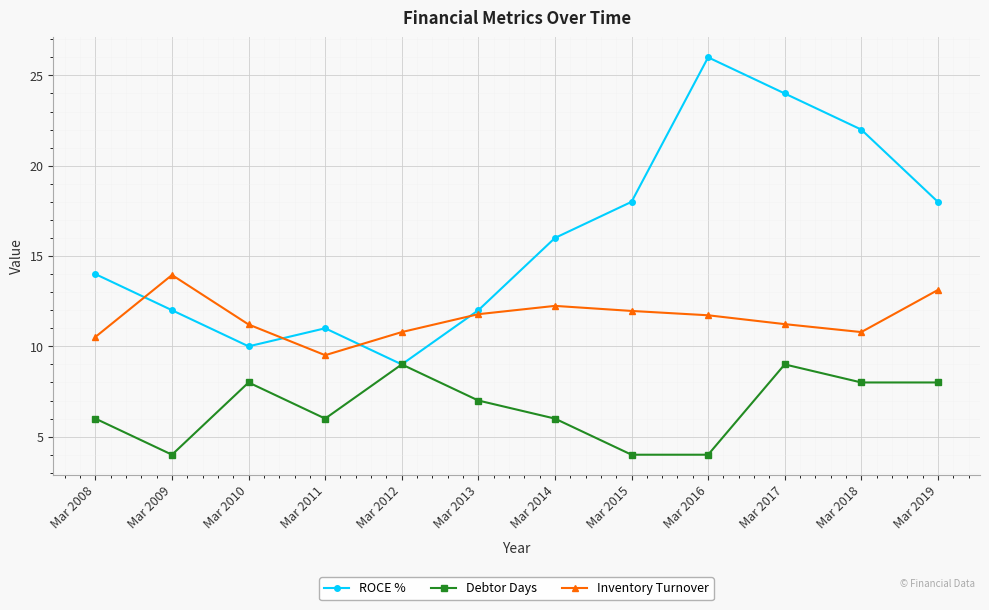

List the series in order of their overall mean, lowest first.

Debtor Days, Inventory Turnover, ROCE %